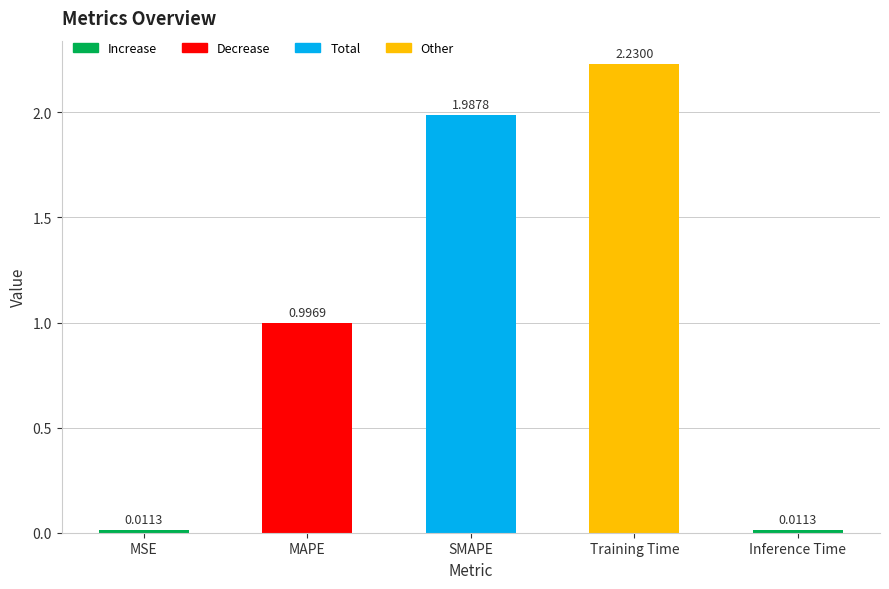

Where is the data nearest to the value 1?

MAPE